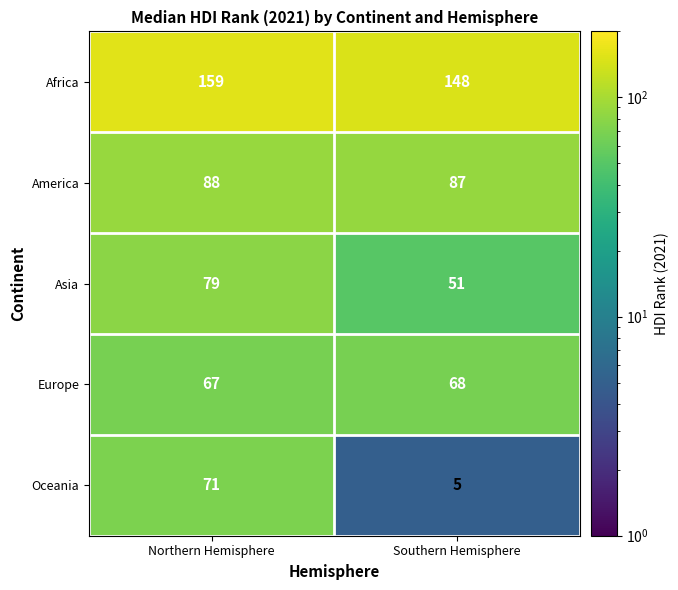

Reading right to left, list all the values displayed in this chart.

Africa: 148	159
America: 87	88
Asia: 51	79
Europe: 68	67
Oceania: 5	71